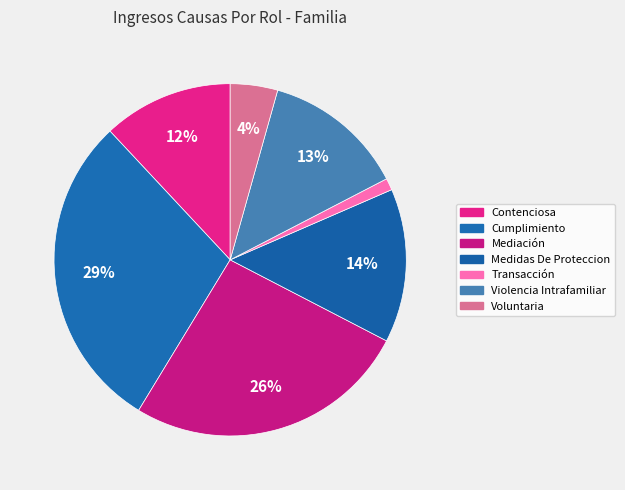

Rank the categories by value from lowest to highest.

Transacción, Voluntaria, Contenciosa, Violencia Intrafamiliar, Medidas De Proteccion, Mediación, Cumplimiento